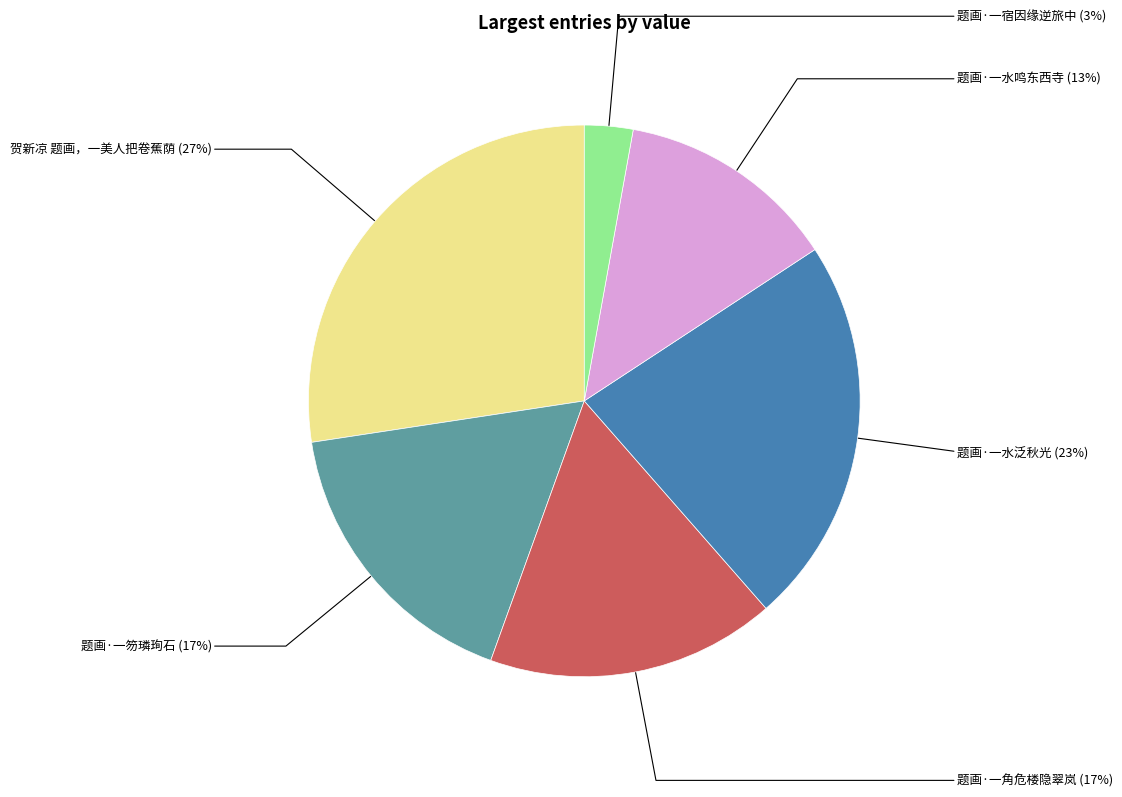

To the nearest percent, what portion does 题画·一角危楼隐翠岚 represent?

17%